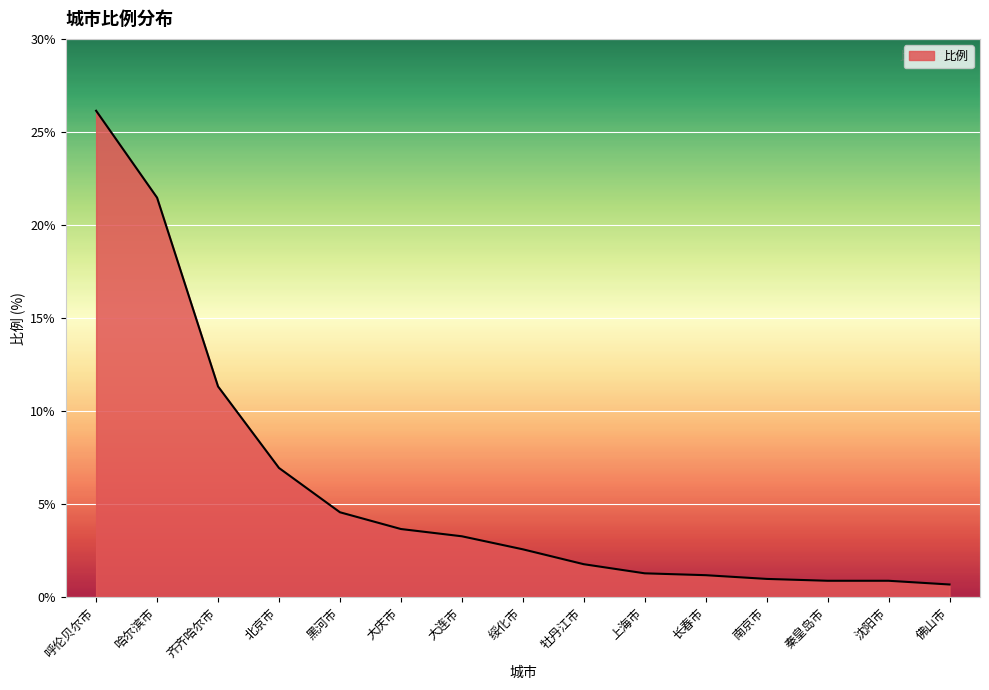

What is the minimum value shown in the chart?

0.7